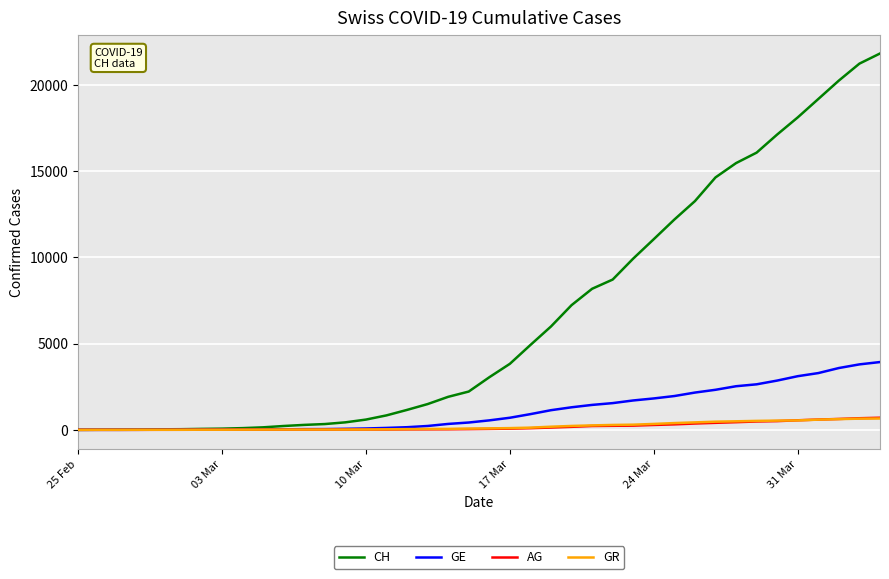

Which series has the largest total across all categories?

CH